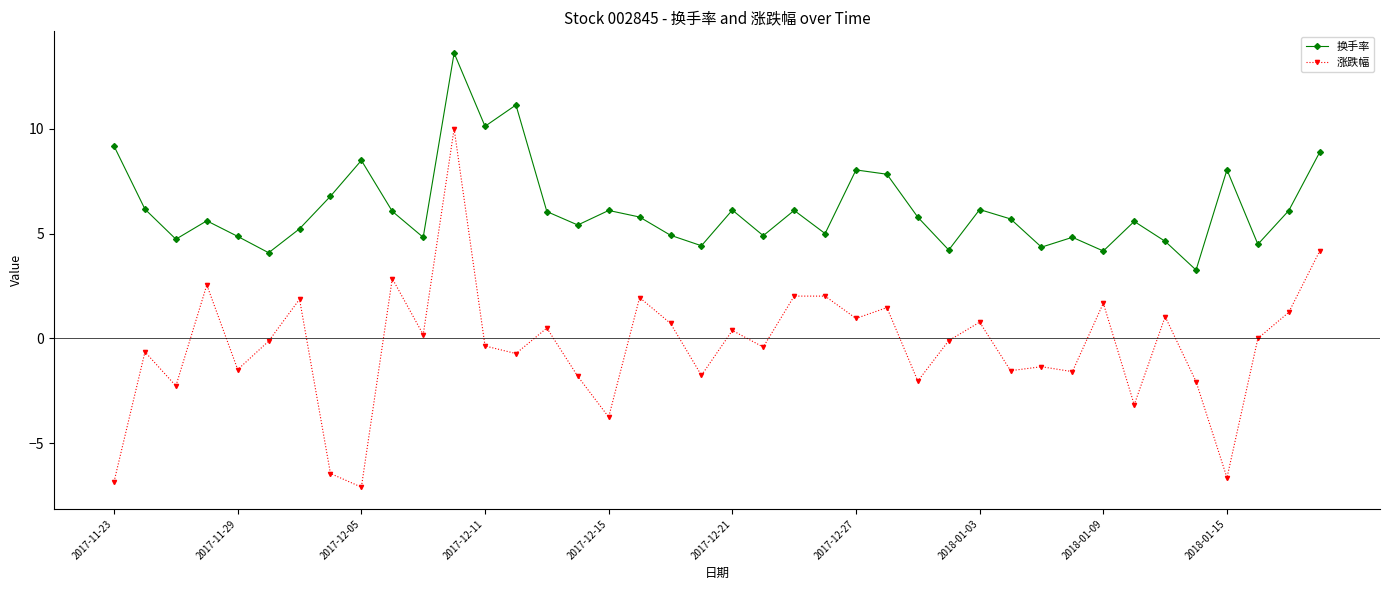

What is the minimum value shown in the chart?

-7.1